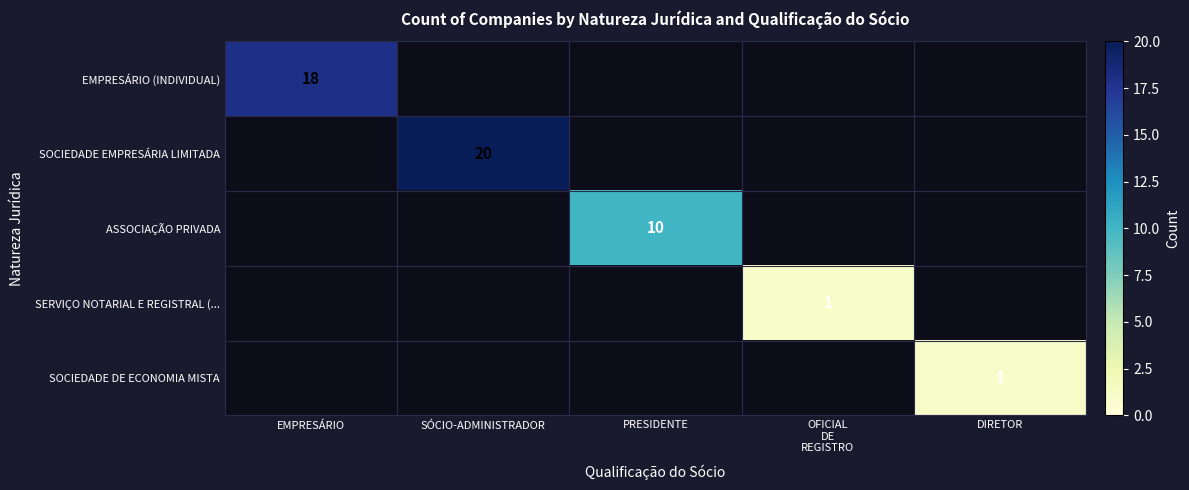

At how many categories does at least one series exceed 3?

3